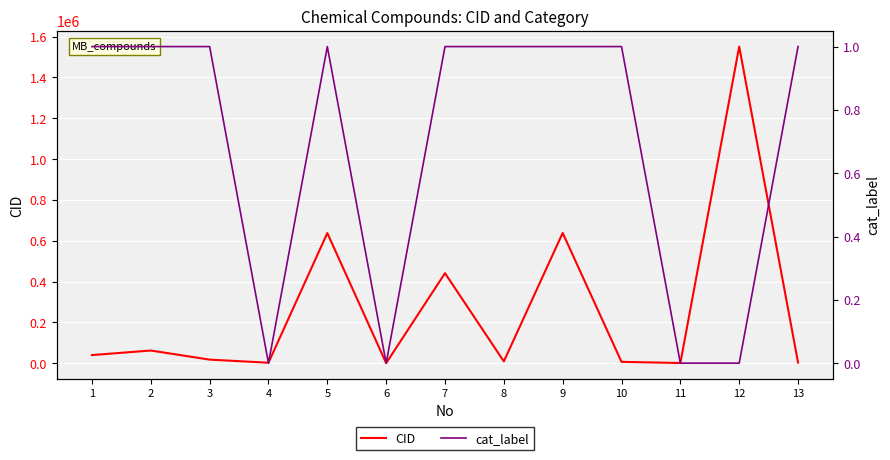

True or false: cat_label has a value of 1 at 8.

True